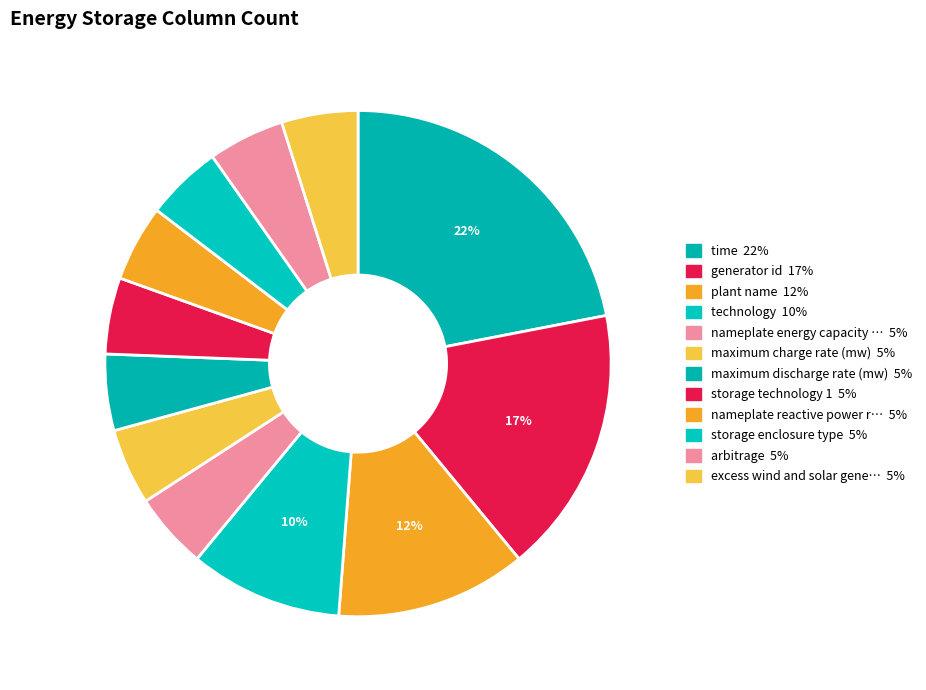

How many segments does this pie chart have?

12